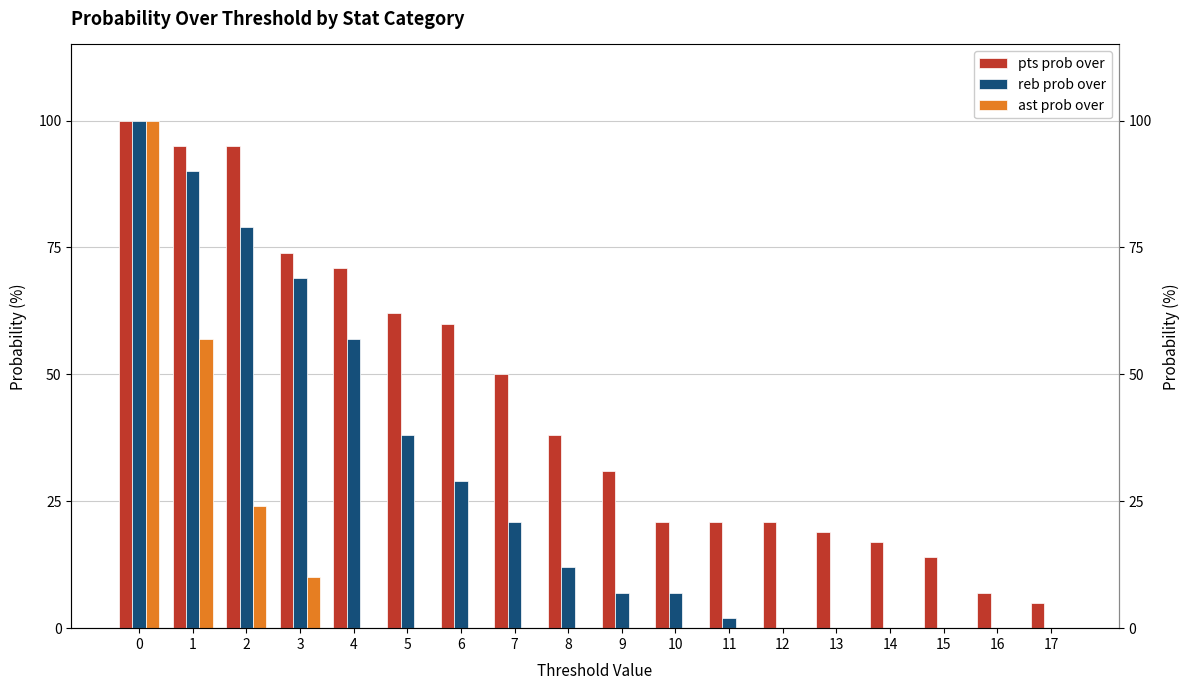

Read the pts prob over value at 7, to the nearest 10.

50